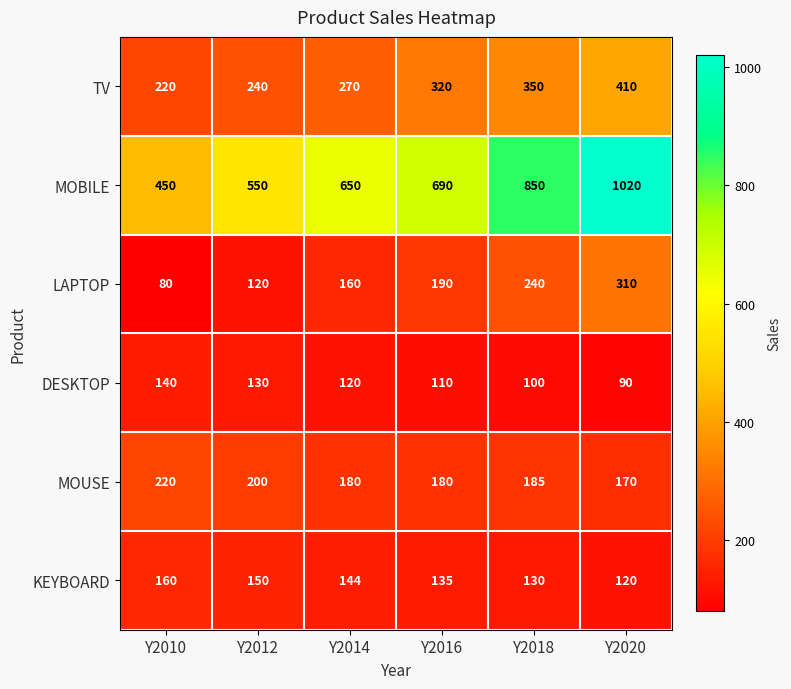

What is the difference between the maximum and second lowest values in the LAPTOP series?

190